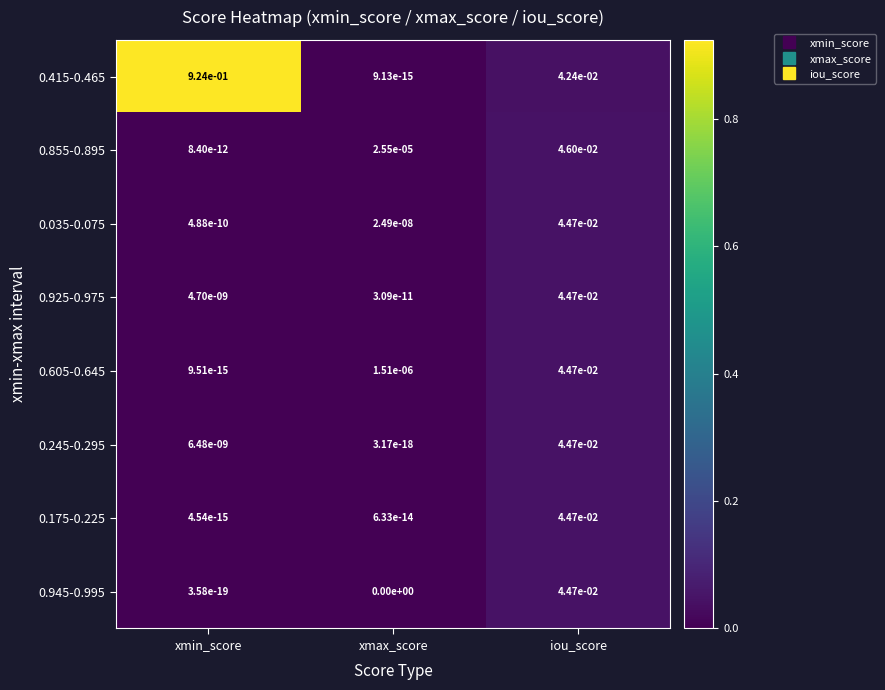

At which label is 0.605-0.645 closest to 0?

xmin_score